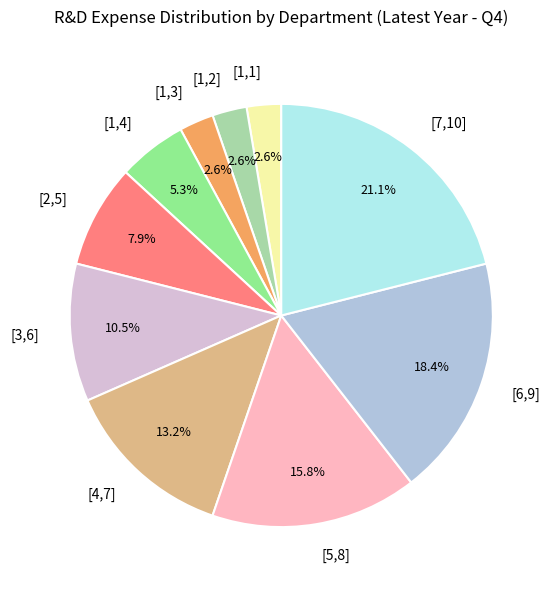

What percentage do [4,7] and [1,2] together represent?

15.8%